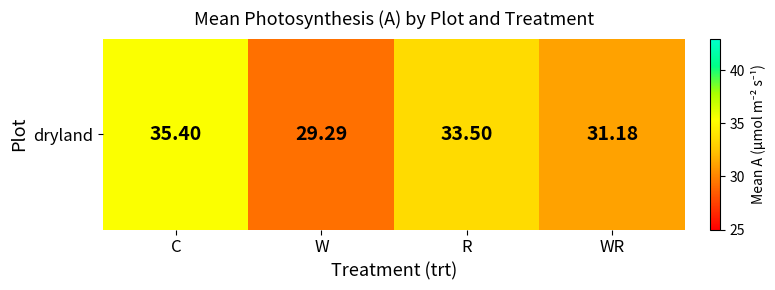

What is the sum of all values?

129.4